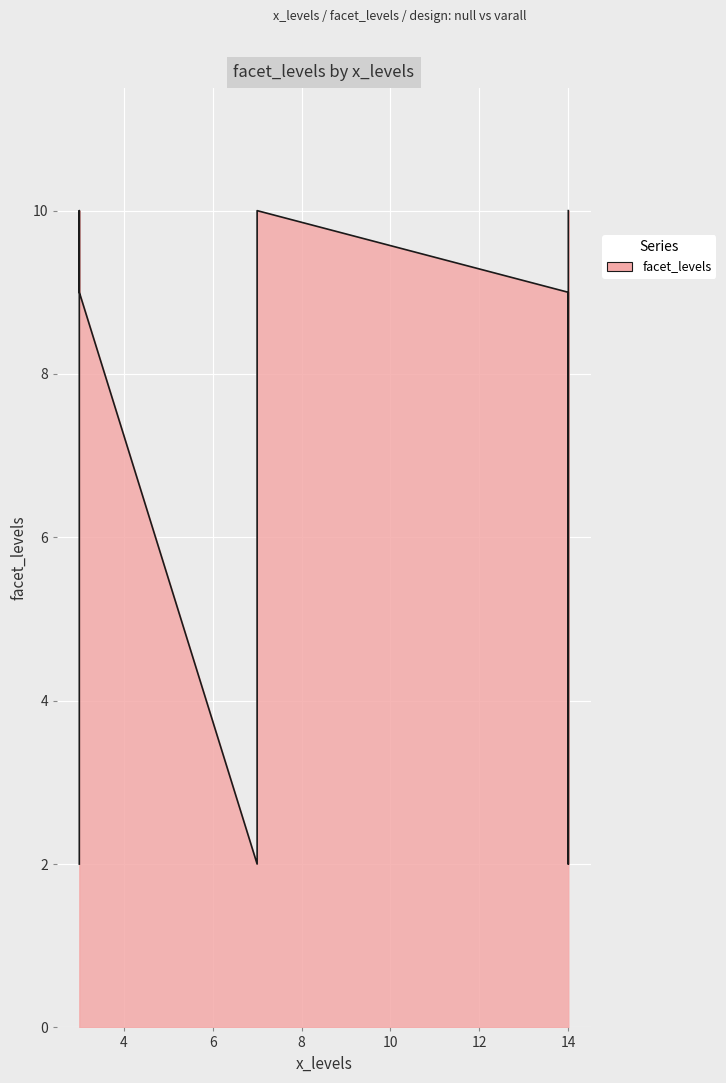

Rank the categories by value from lowest to highest.

14, 7, 3, 7, 14, 3, 3, 14, 7